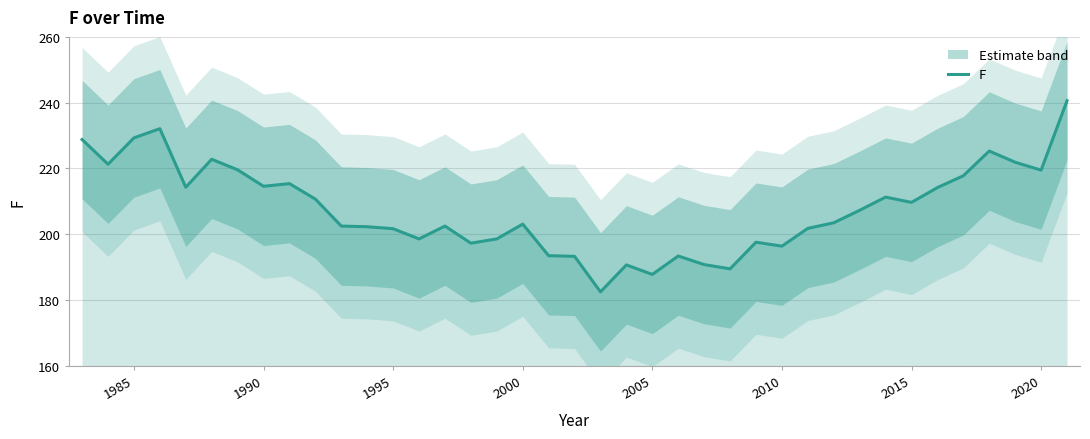

The value of F at 2000 is 52.2. True or false?

False